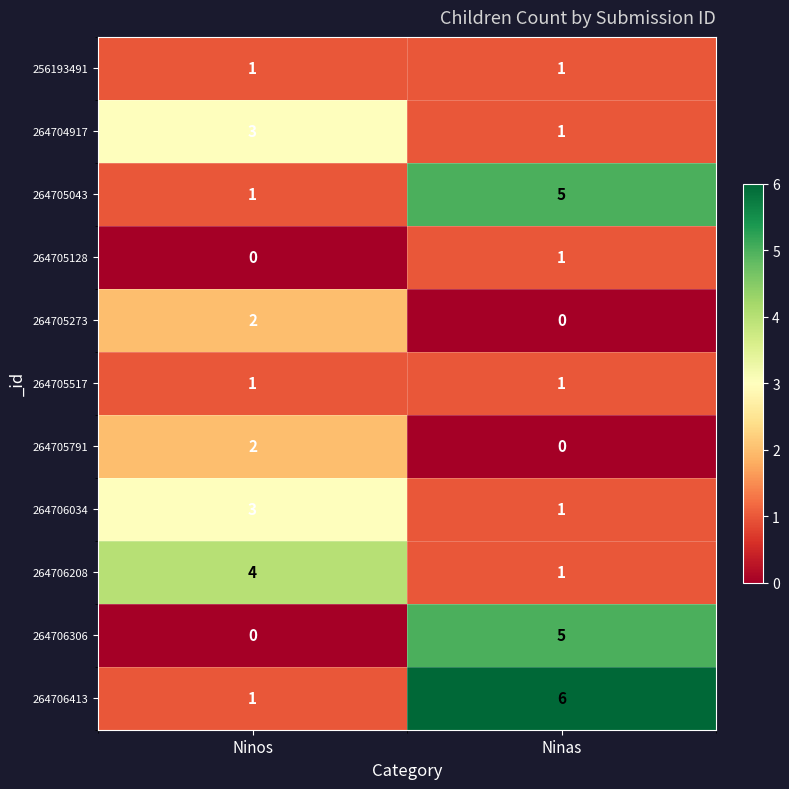

Which series has the largest total across all categories?

264706413